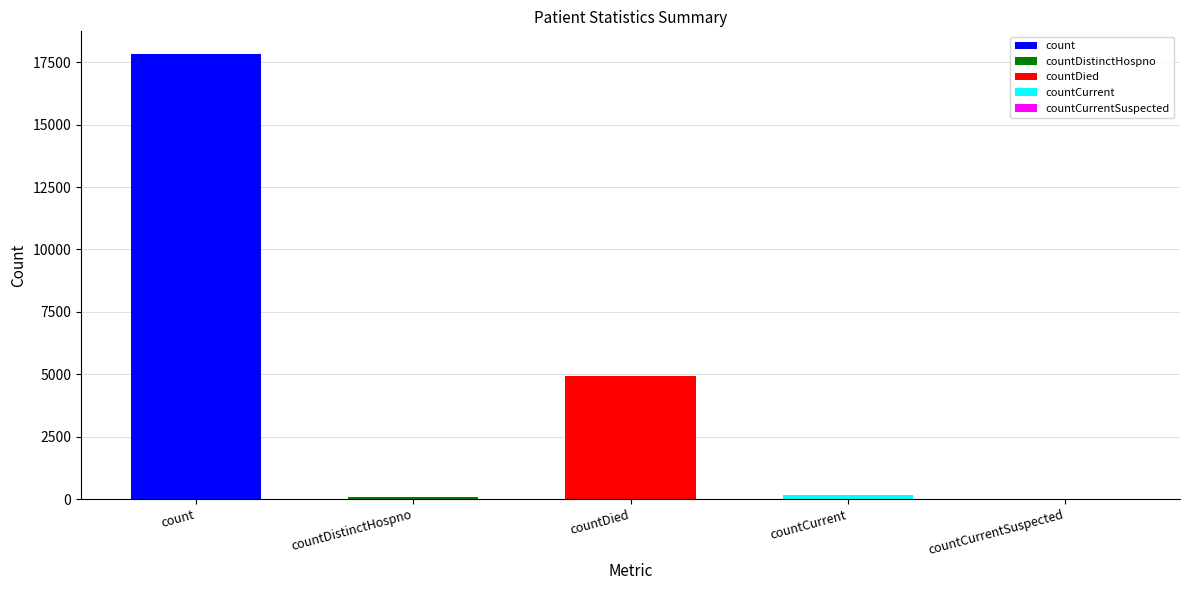

Rank the categories by value from highest to lowest.

count, countDied, countCurrent, countDistinctHospno, countCurrentSuspected